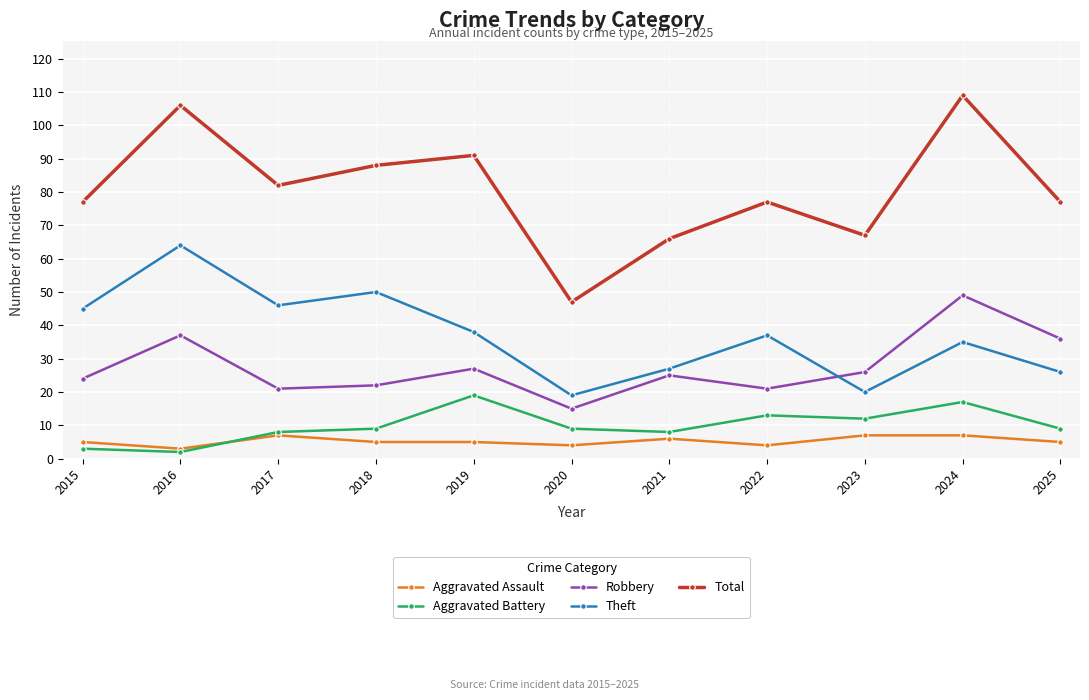

Rank the series at 2024 from highest to lowest value.

Total, Robbery, Theft, Aggravated Battery, Aggravated Assault